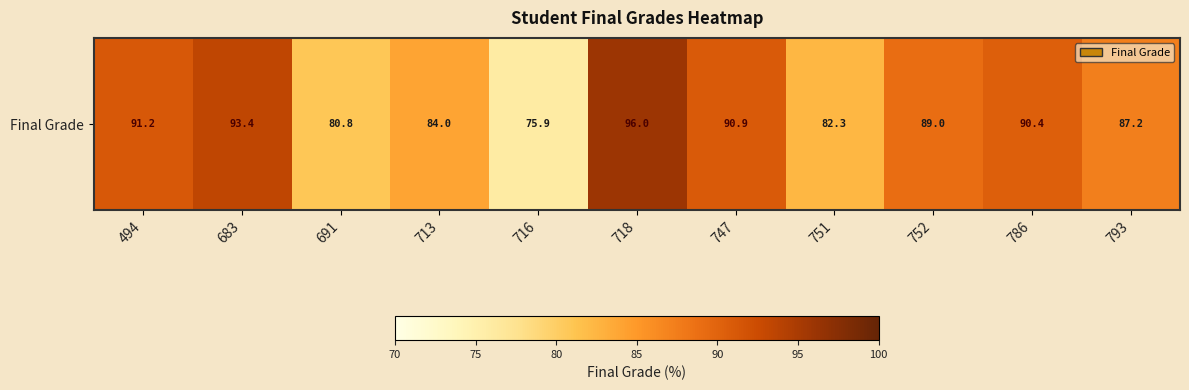

At which label does the data first exceed 89?

494